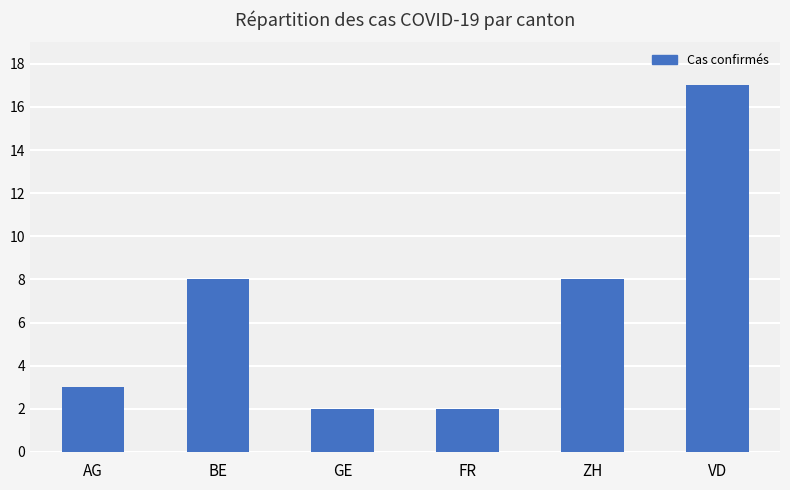

The value at GE is 3. True or false?

False